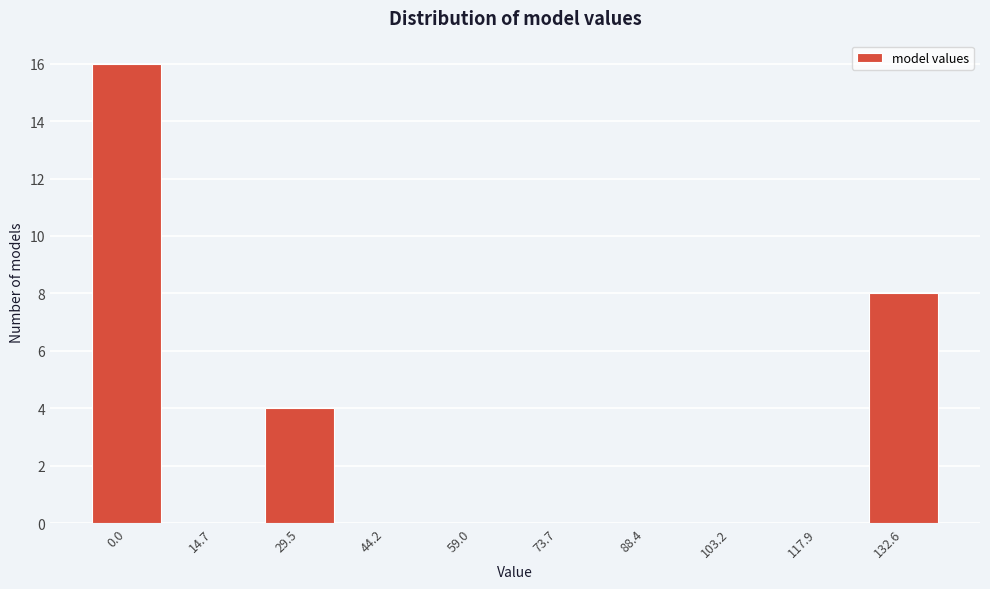

Reading left to right, extract all data points from this chart.

0.0=16	14.7=0	29.5=4	44.2=0	59.0=0	73.7=0	88.4=0	103.2=0	117.9=0	132.6=8